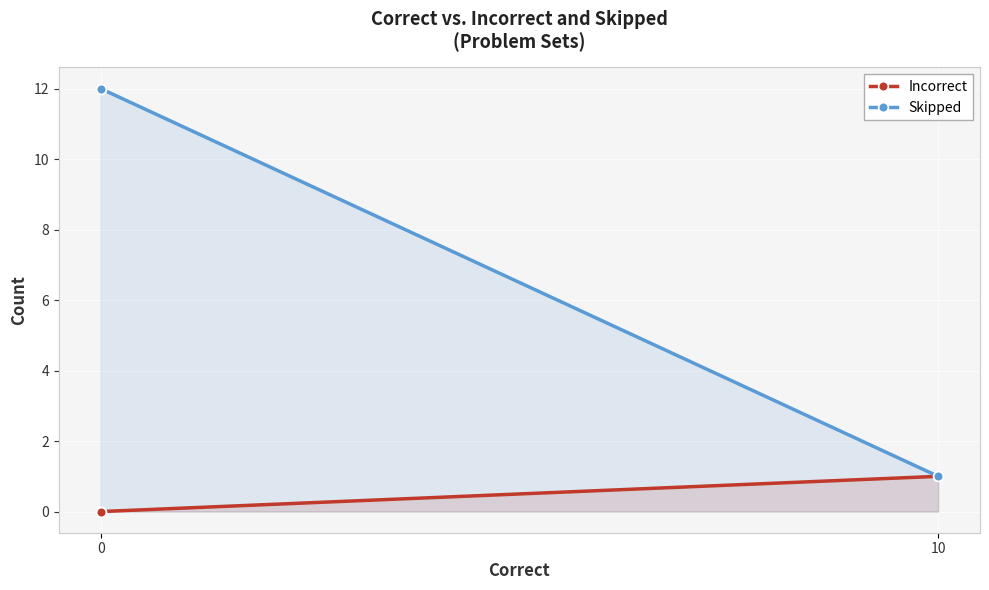

The Incorrect series shows 0 at 0. True or false?

False